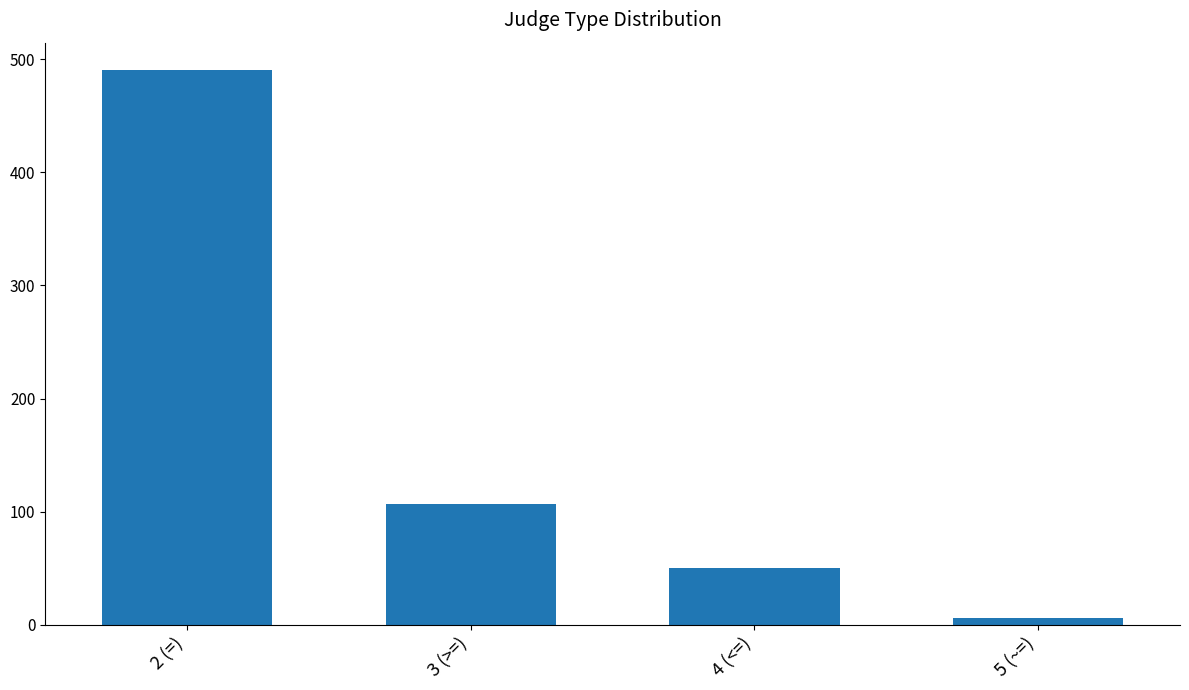

What is the change in value from 4 (<=) to 5 (~=)?

-44